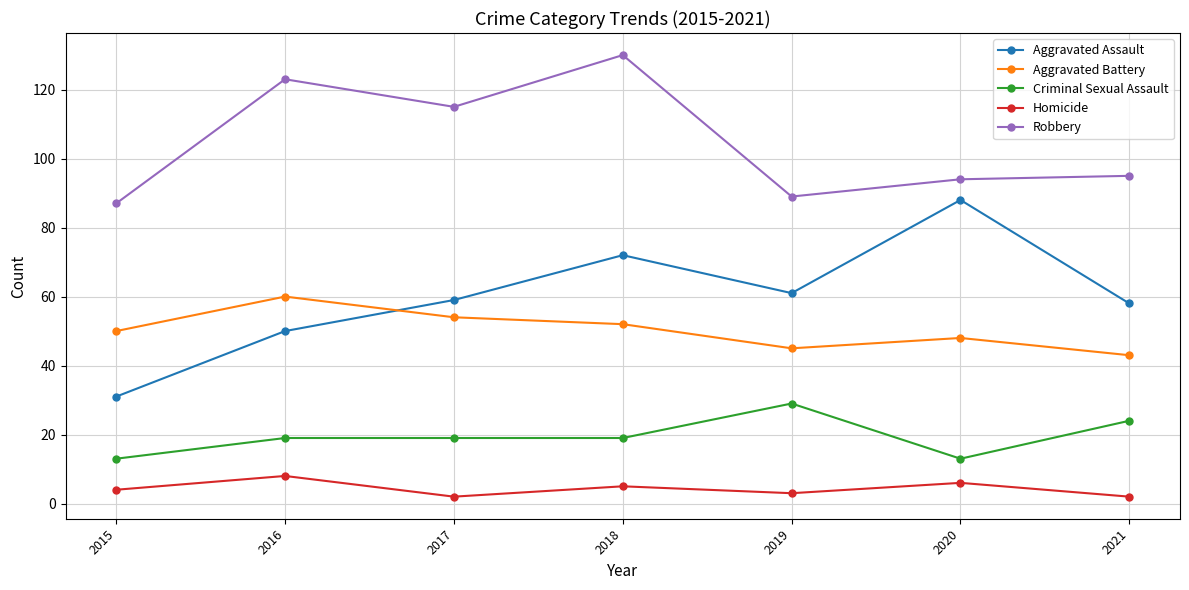

True or false: Homicide and Robbery cross at least once.

False